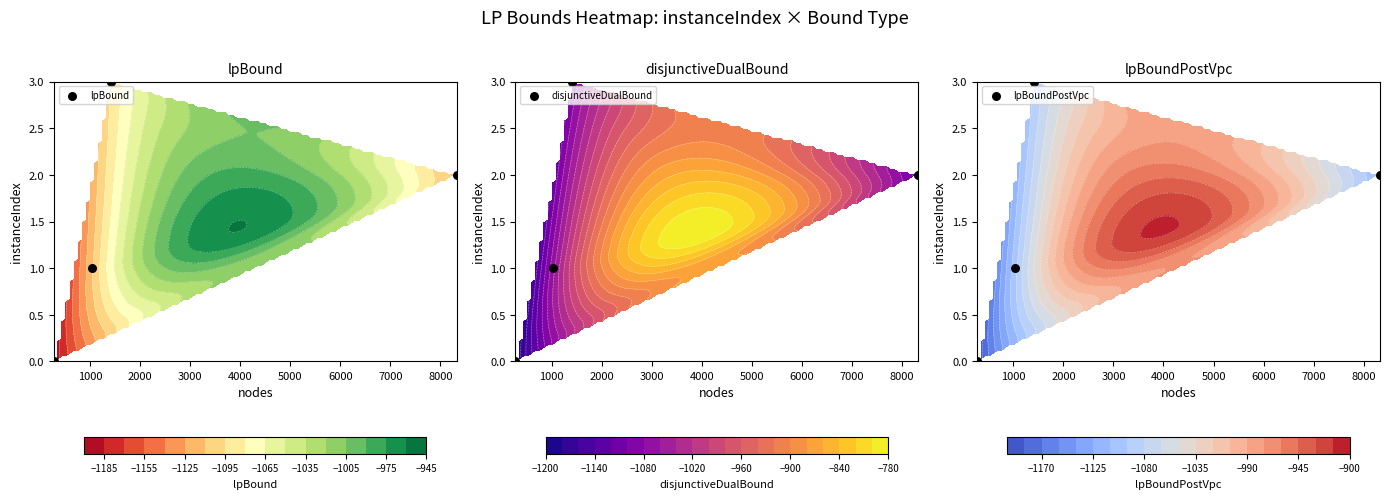

Reading right to left, what are all the values shown in this chart?

lpBound: 3	2	1	0
disjunctiveDualBound: 3	2	1	0
lpBoundPostVpc: 3	2	1	0